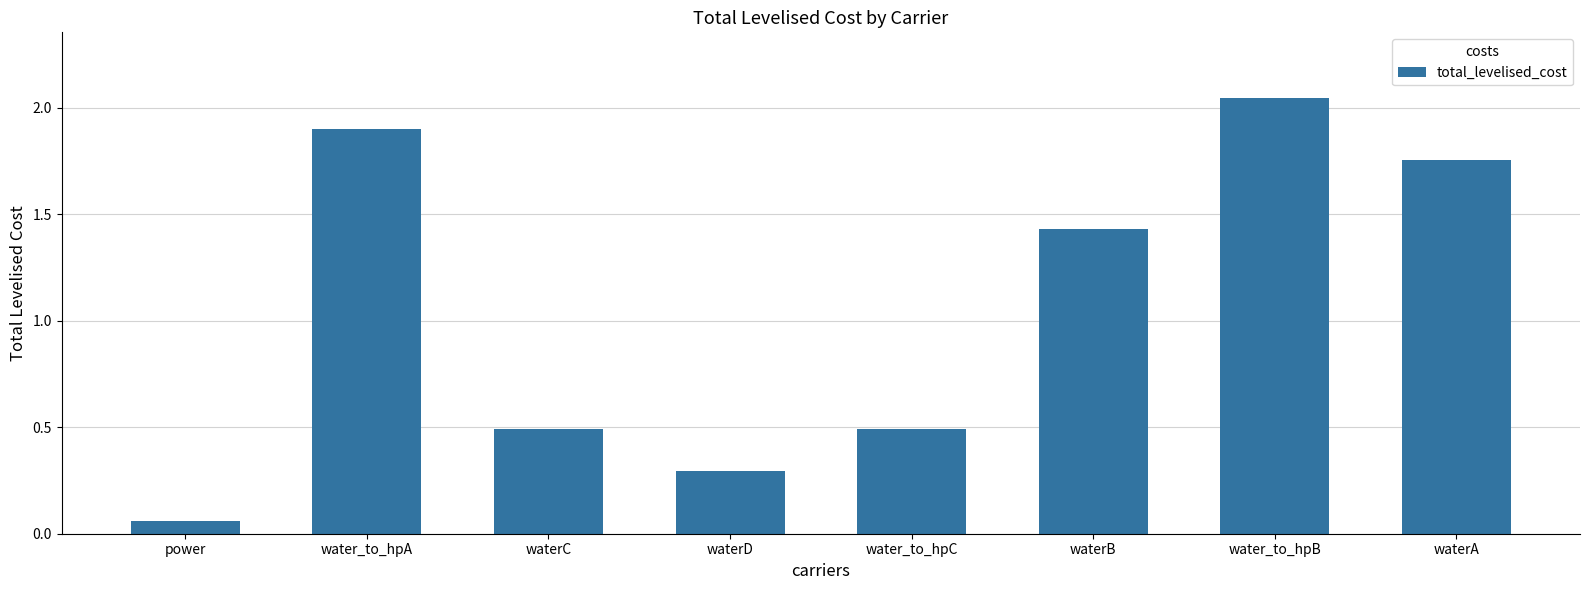

What is the label of the 2nd bar from the left?

water_to_hpA